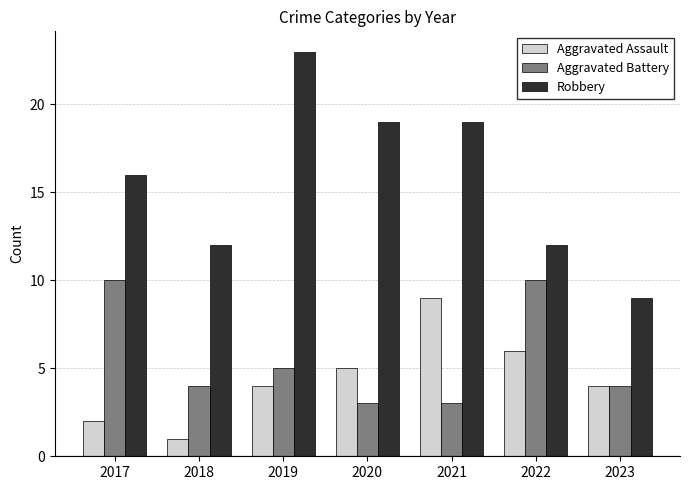

At which label is Aggravated Assault closest to 5?

2020